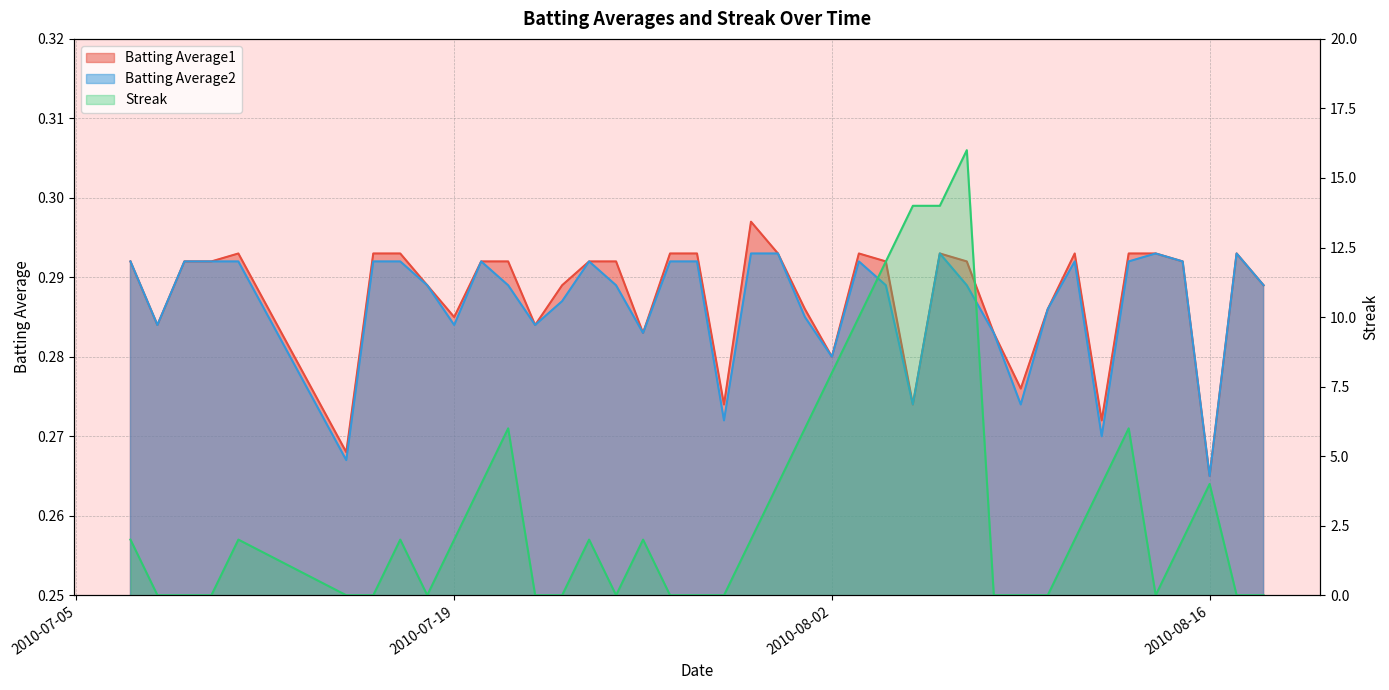

Reading left to right, list all the values displayed in this chart.

Batting Average1: 2010-07-07=0.3	2010-07-08=0.3	2010-07-09=0.3	2010-07-10=0.3	2010-07-11=0.3	2010-07-15=0.3	2010-07-16=0.3	2010-07-17=0.3	2010-07-18=0.3	2010-07-19=0.3	2010-07-20=0.3	2010-07-21=0.3	2010-07-22=0.3	2010-07-23=0.3	2010-07-24=0.3	2010-07-25=0.3	2010-07-26=0.3	2010-07-27=0.3	2010-07-28=0.3	2010-07-29=0.3	2010-07-30=0.3	2010-07-31=0.3	2010-08-01=0.3	2010-08-02=0.3	2010-08-03=0.3	2010-08-04=0.3	2010-08-05=0.3	2010-08-06=0.3	2010-08-07=0.3	2010-08-08=0.3	2010-08-09=0.3	2010-08-10=0.3	2010-08-11=0.3	2010-08-12=0.3	2010-08-13=0.3	2010-08-14=0.3	2010-08-15=0.3	2010-08-16=0.3	2010-08-17=0.3	2010-08-18=0.3
Batting Average2: 2010-07-07=0.3	2010-07-08=0.3	2010-07-09=0.3	2010-07-10=0.3	2010-07-11=0.3	2010-07-15=0.3	2010-07-16=0.3	2010-07-17=0.3	2010-07-18=0.3	2010-07-19=0.3	2010-07-20=0.3	2010-07-21=0.3	2010-07-22=0.3	2010-07-23=0.3	2010-07-24=0.3	2010-07-25=0.3	2010-07-26=0.3	2010-07-27=0.3	2010-07-28=0.3	2010-07-29=0.3	2010-07-30=0.3	2010-07-31=0.3	2010-08-01=0.3	2010-08-02=0.3	2010-08-03=0.3	2010-08-04=0.3	2010-08-05=0.3	2010-08-06=0.3	2010-08-07=0.3	2010-08-08=0.3	2010-08-09=0.3	2010-08-10=0.3	2010-08-11=0.3	2010-08-12=0.3	2010-08-13=0.3	2010-08-14=0.3	2010-08-15=0.3	2010-08-16=0.3	2010-08-17=0.3	2010-08-18=0.3
Streak: 2010-07-07=2.0	2010-07-08=0.0	2010-07-09=0.0	2010-07-10=0.0	2010-07-11=2.0	2010-07-15=0.0	2010-07-16=0.0	2010-07-17=2.0	2010-07-18=0.0	2010-07-19=2.0	2010-07-20=4.0	2010-07-21=6.0	2010-07-22=0.0	2010-07-23=0.0	2010-07-24=2.0	2010-07-25=0.0	2010-07-26=2.0	2010-07-27=0.0	2010-07-28=0.0	2010-07-29=0.0	2010-07-30=2.0	2010-07-31=4.0	2010-08-01=6.0	2010-08-02=8.0	2010-08-03=10.0	2010-08-04=12.0	2010-08-05=14.0	2010-08-06=14.0	2010-08-07=16.0	2010-08-08=0.0	2010-08-09=0.0	2010-08-10=0.0	2010-08-11=2.0	2010-08-12=4.0	2010-08-13=6.0	2010-08-14=0.0	2010-08-15=2.0	2010-08-16=4.0	2010-08-17=0.0	2010-08-18=0.0